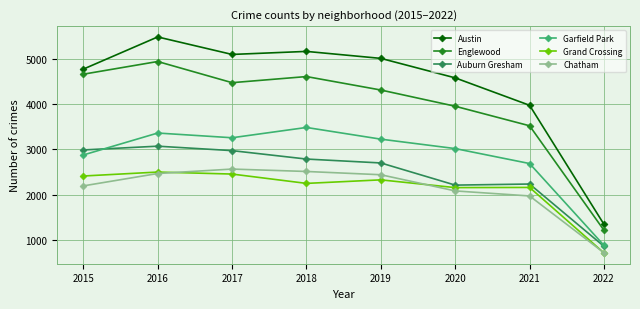

What is the spread (max minus min) of values at 2015?

2576